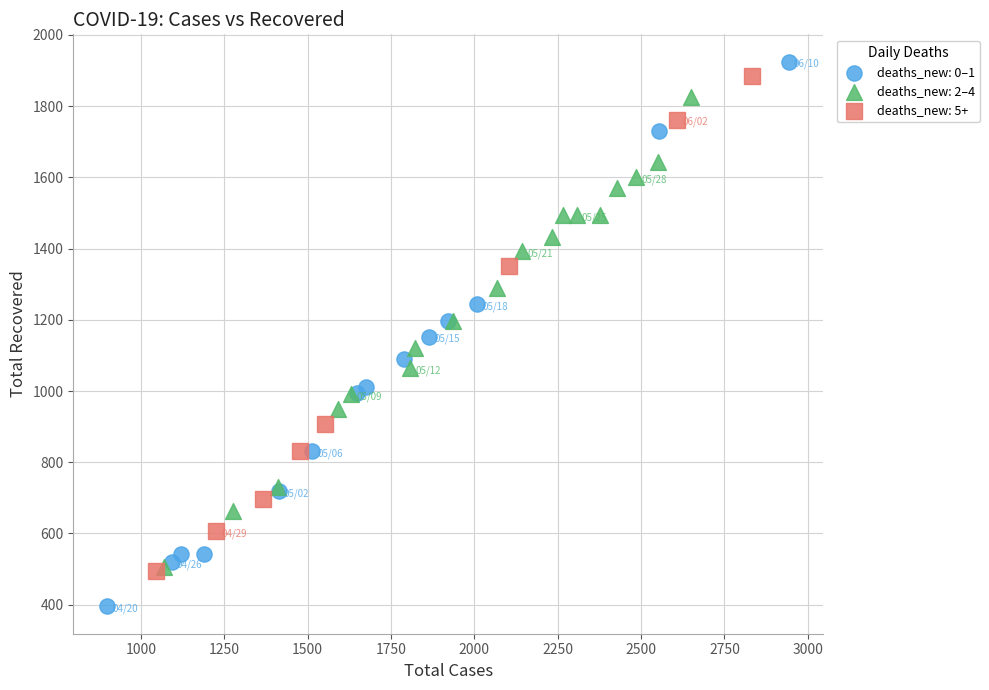

Which series reaches the minimum Y coordinate?

deaths_new: 0–1